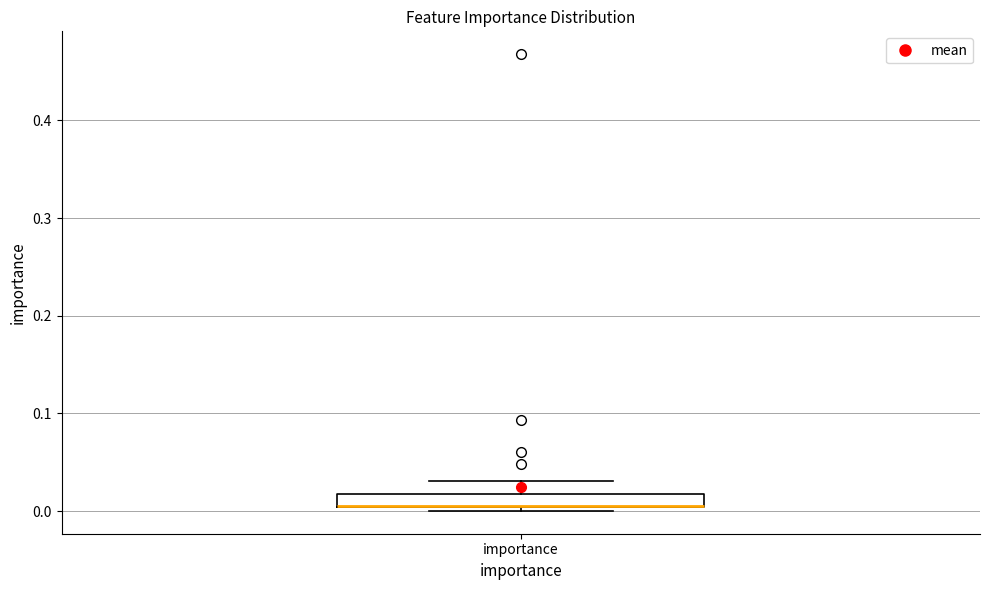

Where is the upper edge of the box for importance on the y-axis? The values are not printed on the chart, so give them approximately, as read against the axis.

0.02